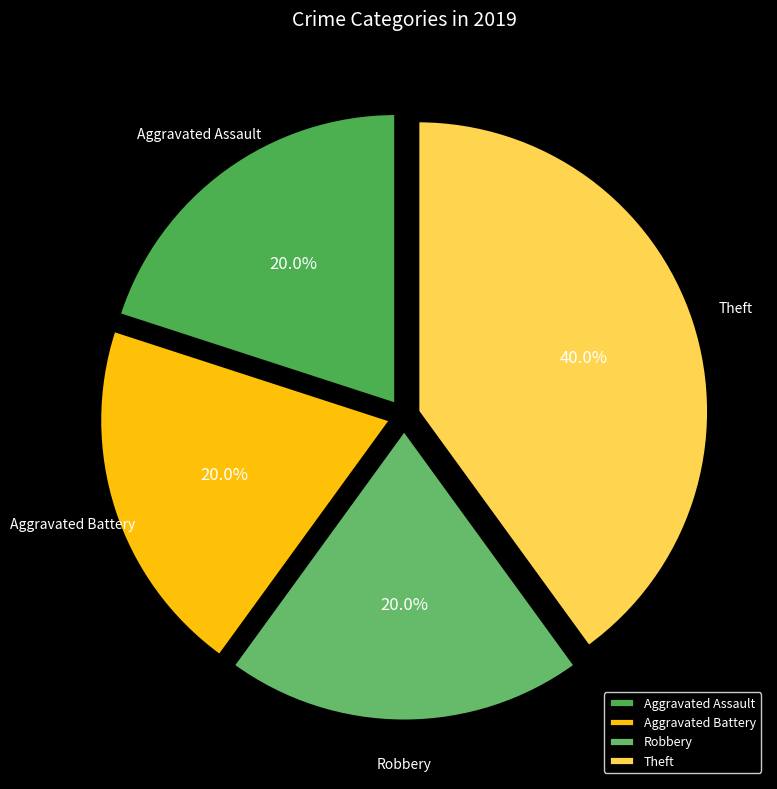

True or false: Aggravated Assault accounts for 13% of the total.

False